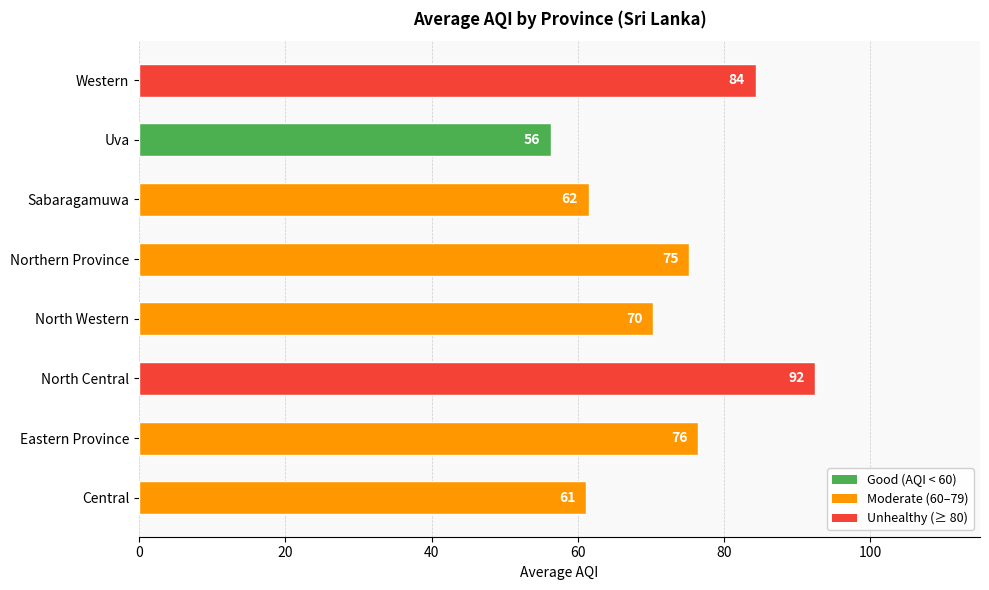

At which label is the value closest to 74?

Northern Province